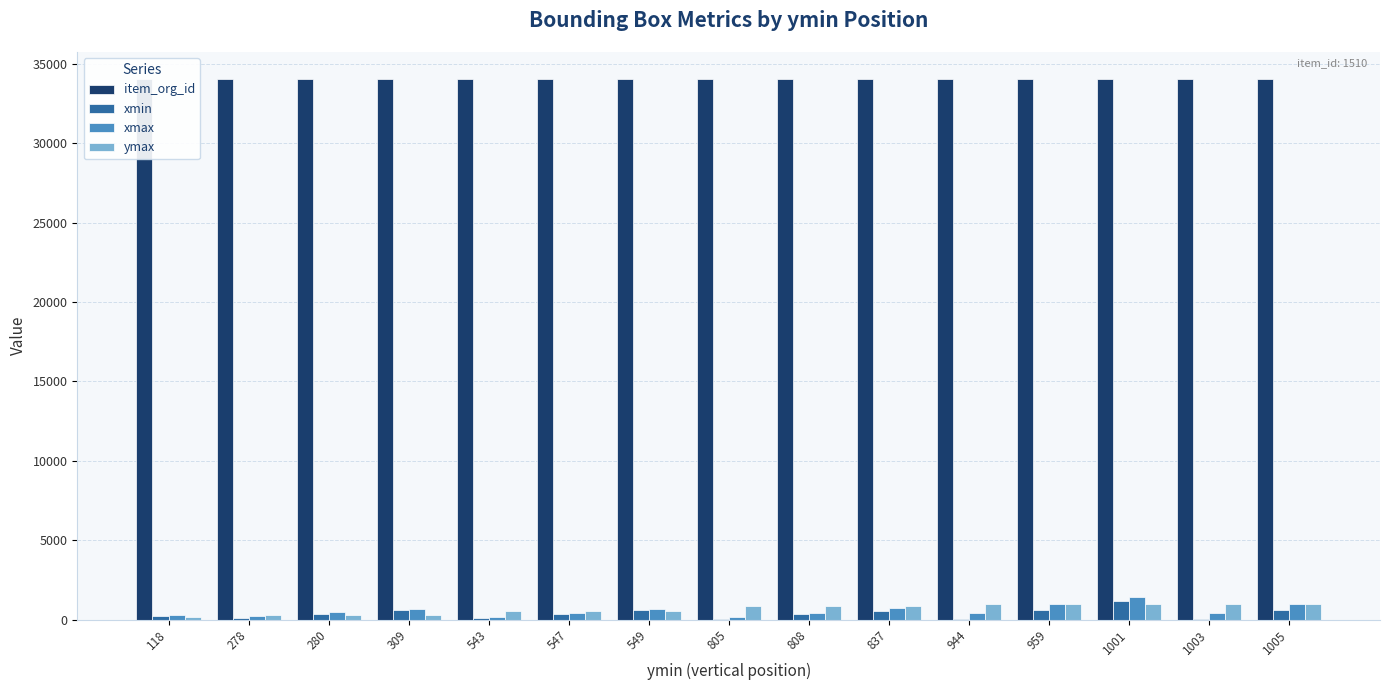

At which category is the sum across all series the highest?

1001